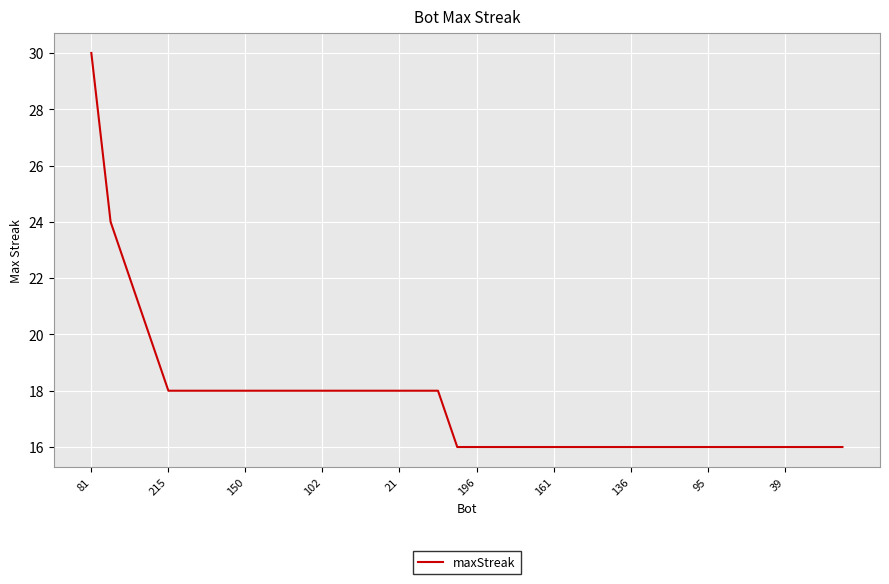

Which label corresponds to the largest value in the chart?

81